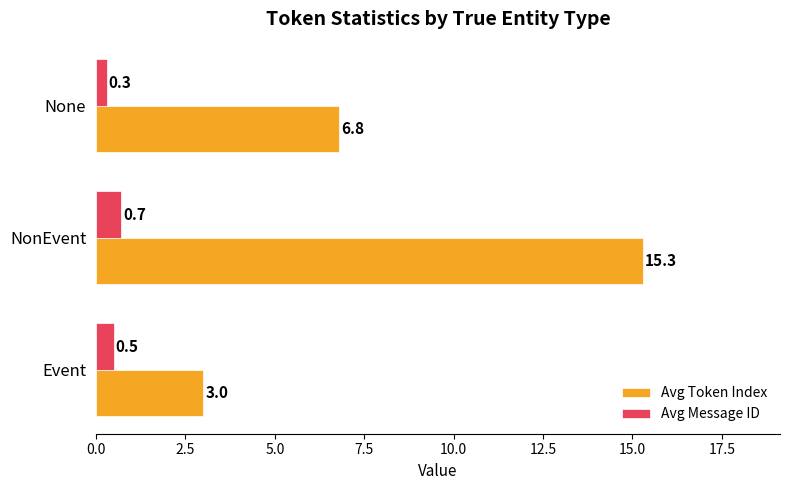

What is the difference between the Avg Token Index values at None and Event?

3.8